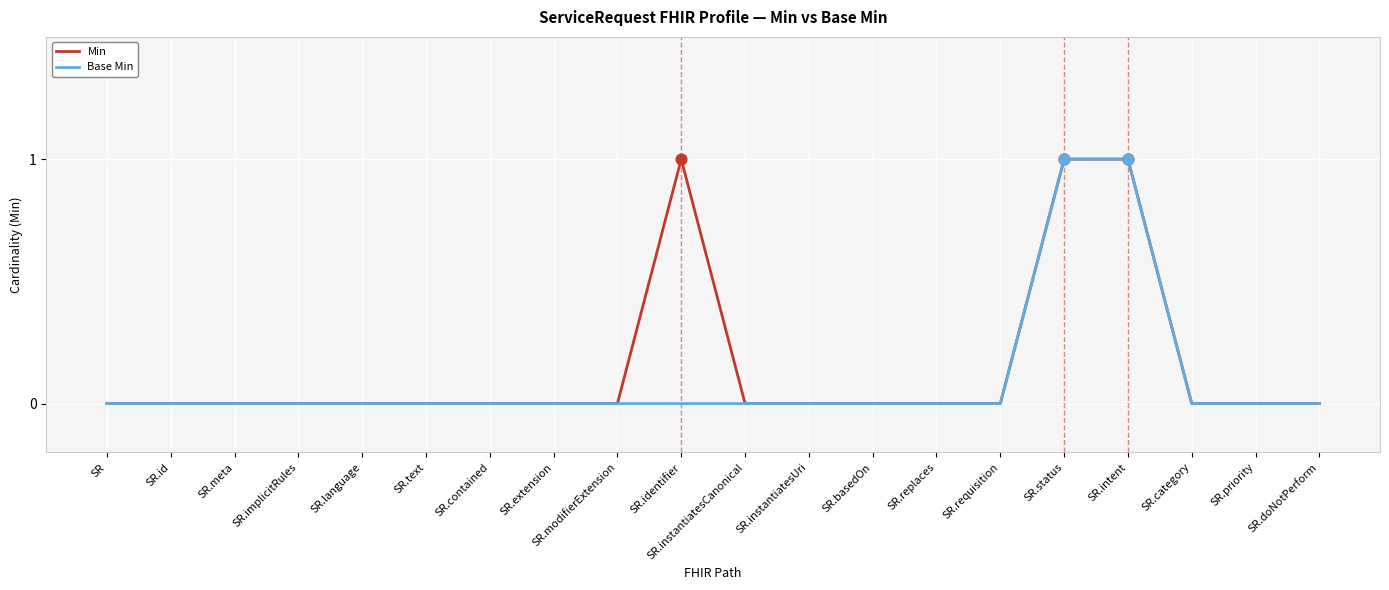

What are all the series names shown in the legend?

Min, Base Min